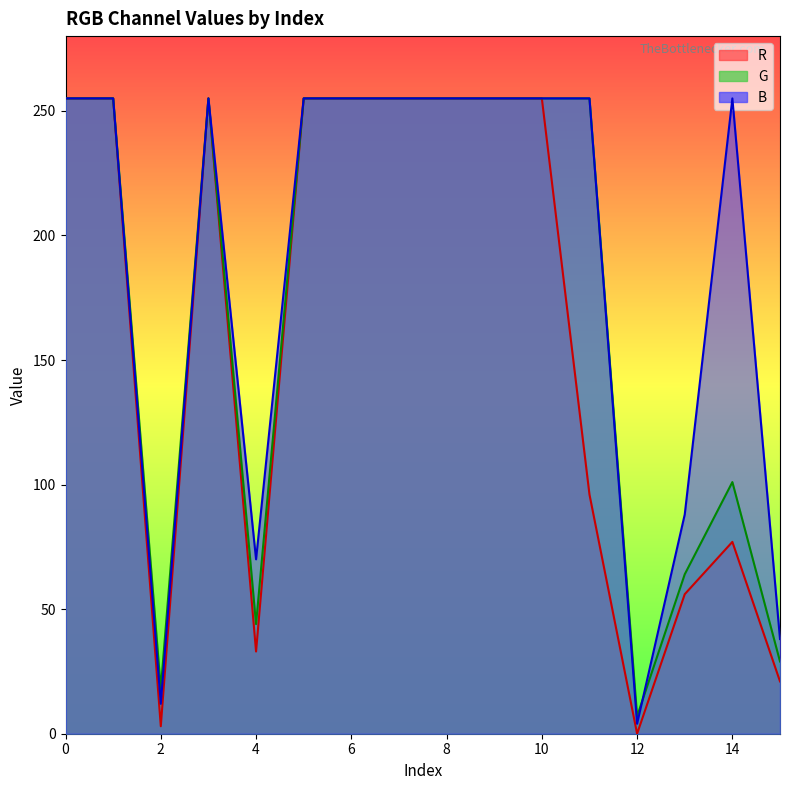

In R, how many points are higher than both neighbors (excluding endpoints)?

2